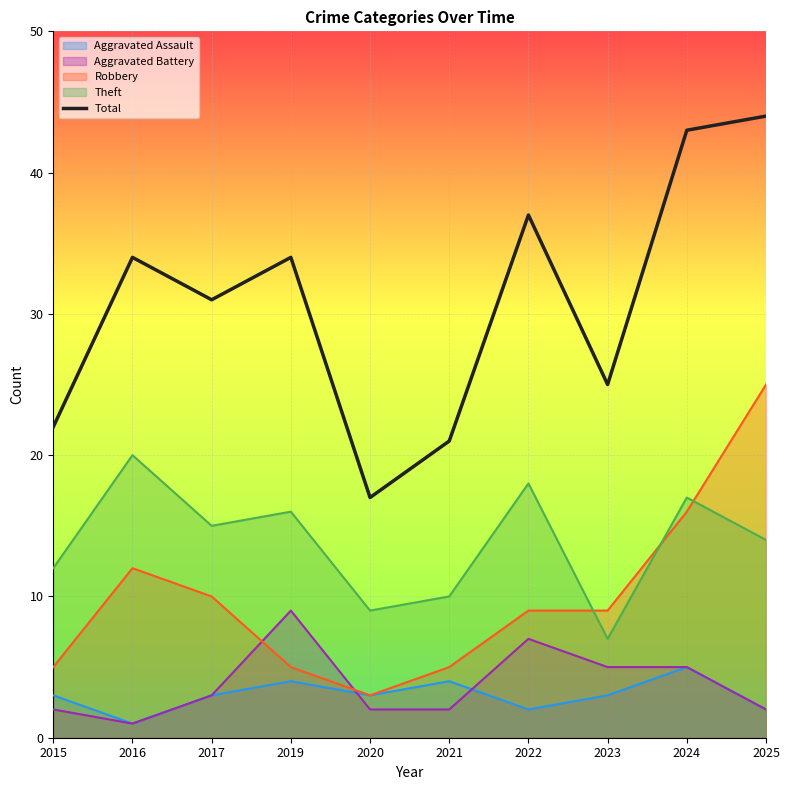

True or false: the data shows 27 at 2021.

False